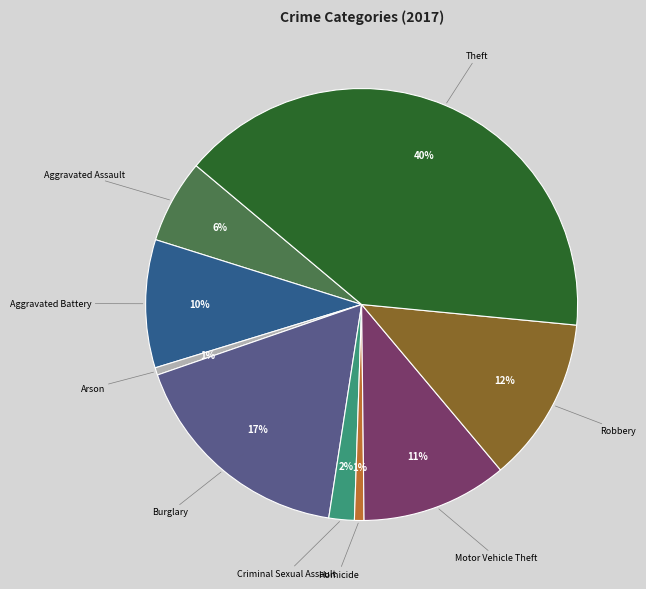

To the nearest percent, what is the difference between the Burglary and Theft slice percentages?

23%